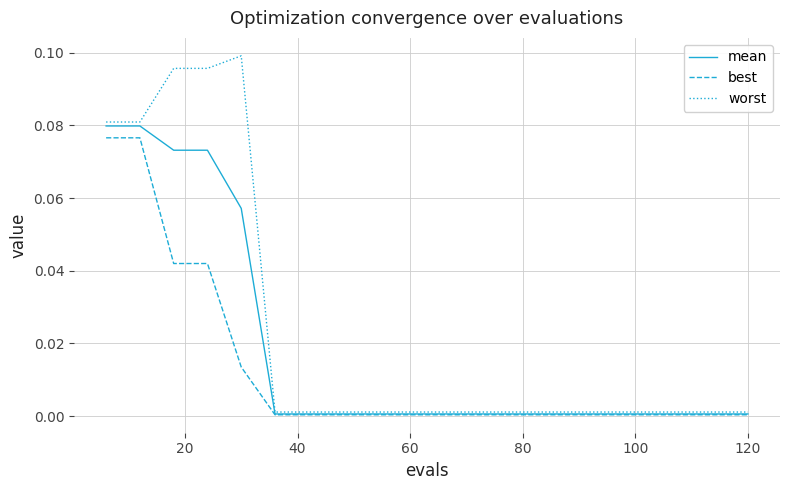

Rank the series by their average value, from lowest to highest.

best, mean, worst